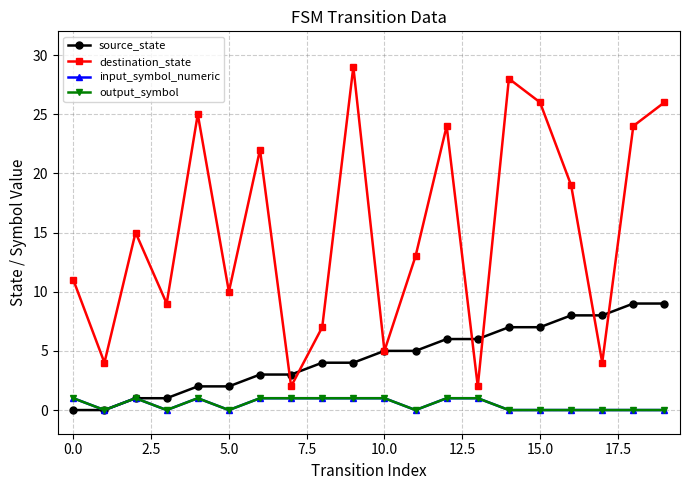

Does the chart have visible grid lines?

Yes